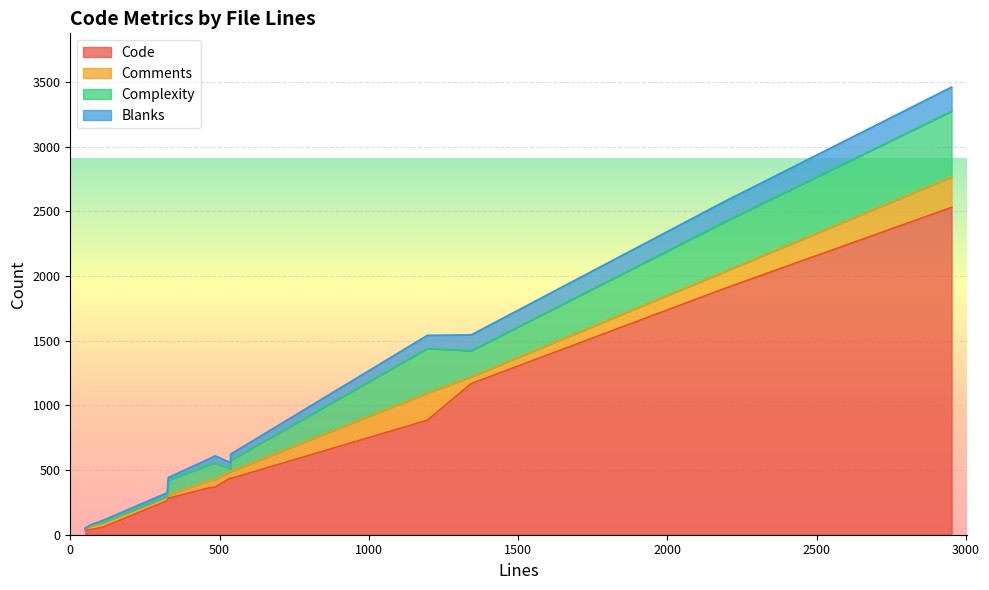

What is the highest value of the Code series?

2530